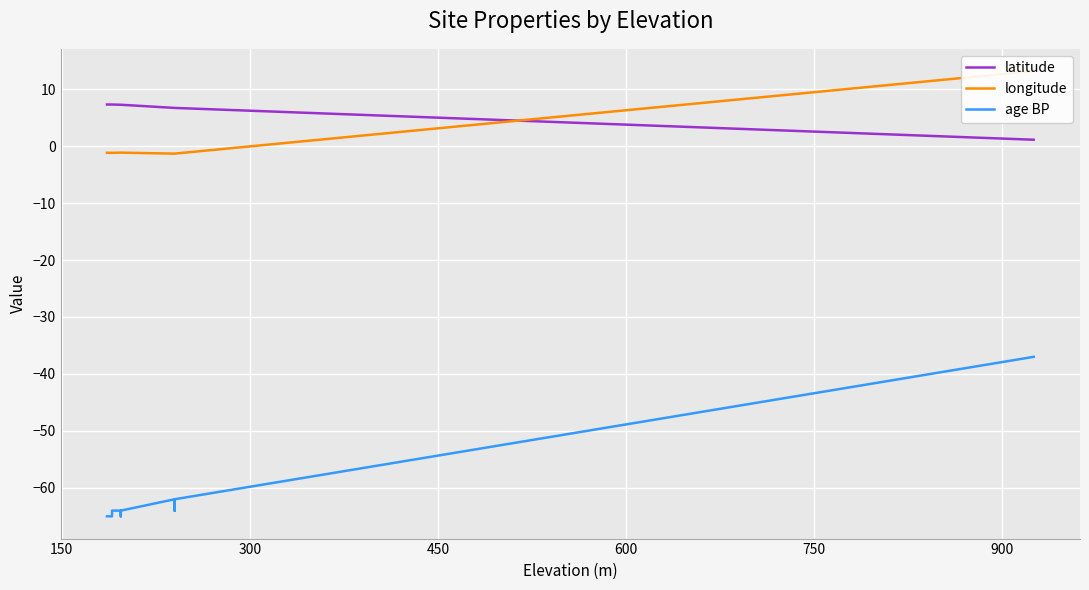

True or false: latitude and age BP cross at least once.

False